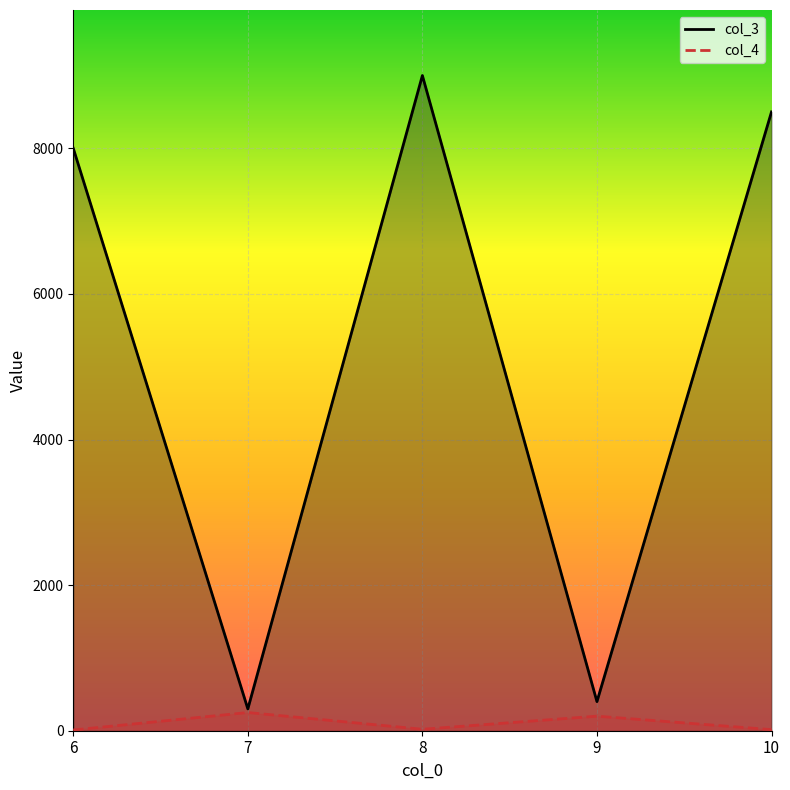

Which label corresponds to the smallest value in the chart?

6